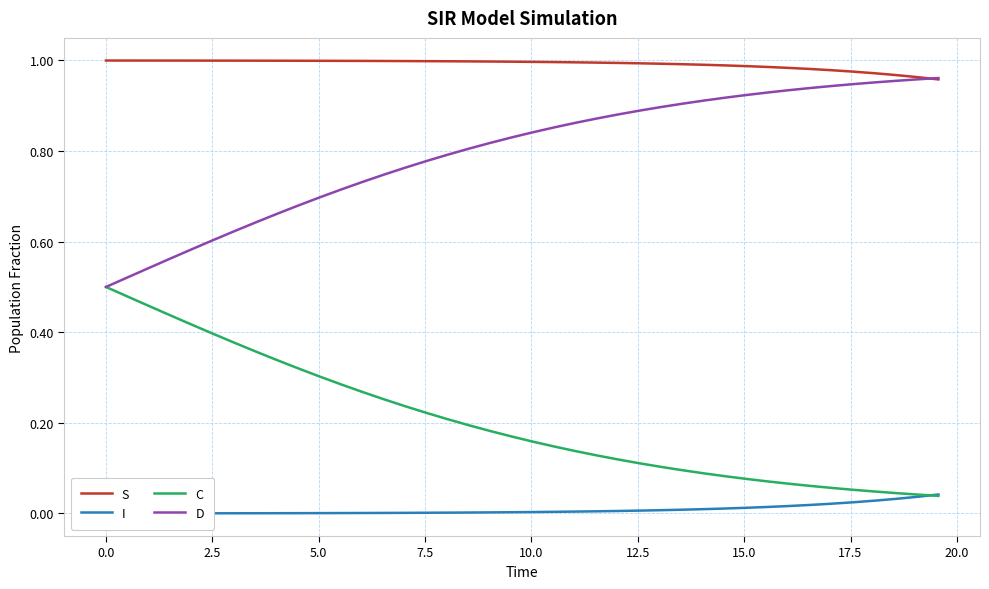

What is the greatest value displayed?

1.0